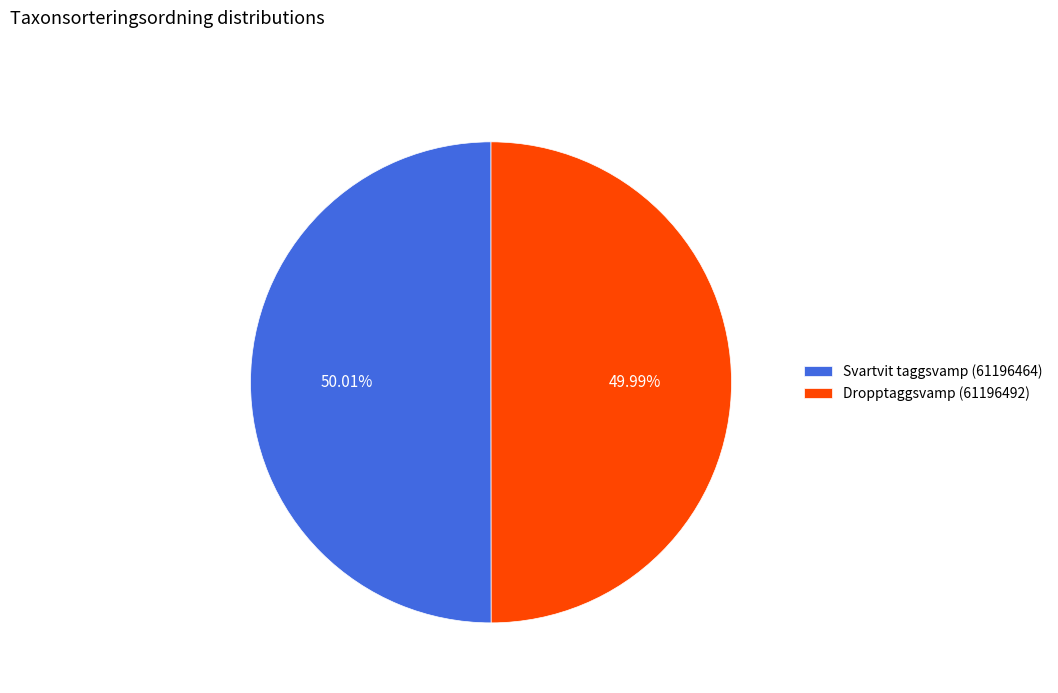

How many slices are in this pie chart?

2